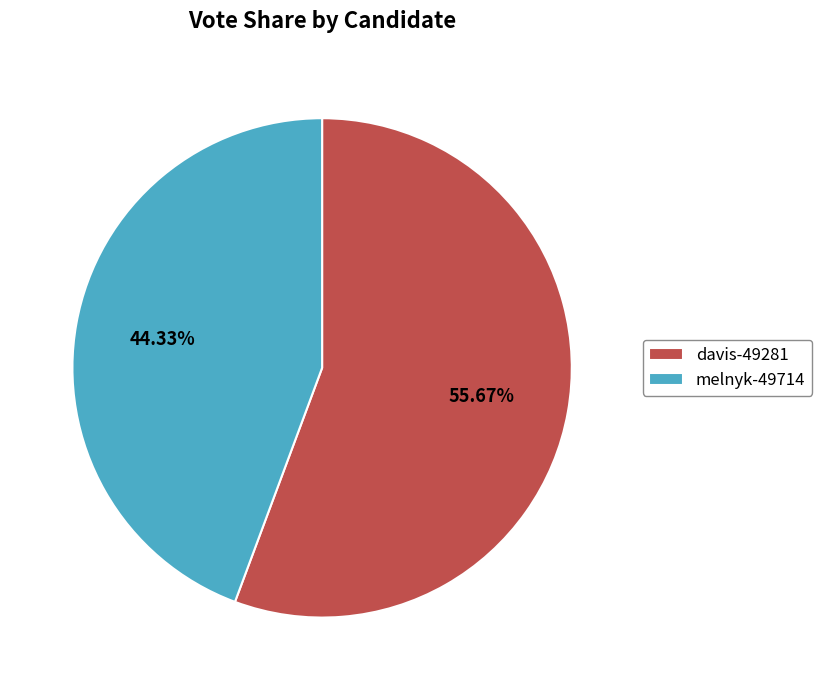

What is the largest slice in the pie chart?

davis-49281